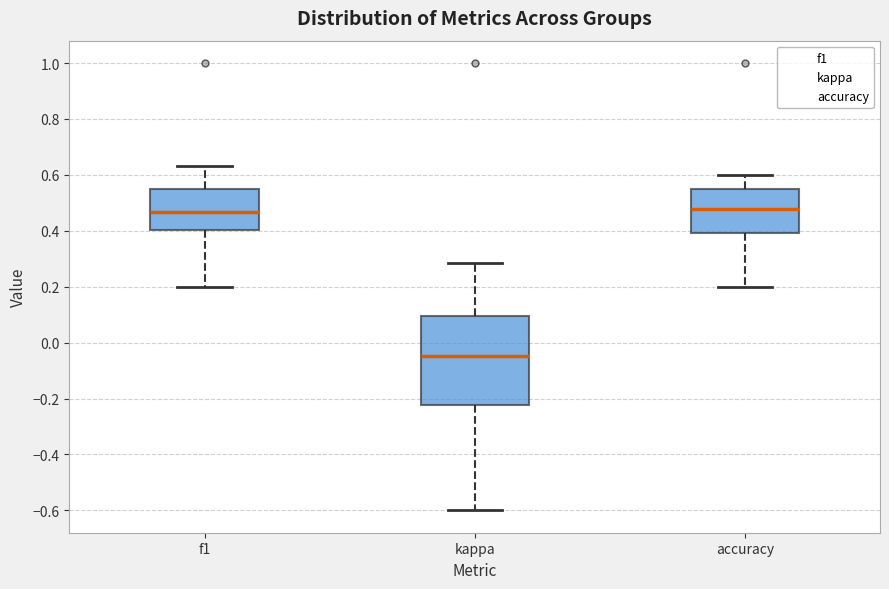

Comparing the boxes themselves (not the whiskers), which one is the tallest?

kappa